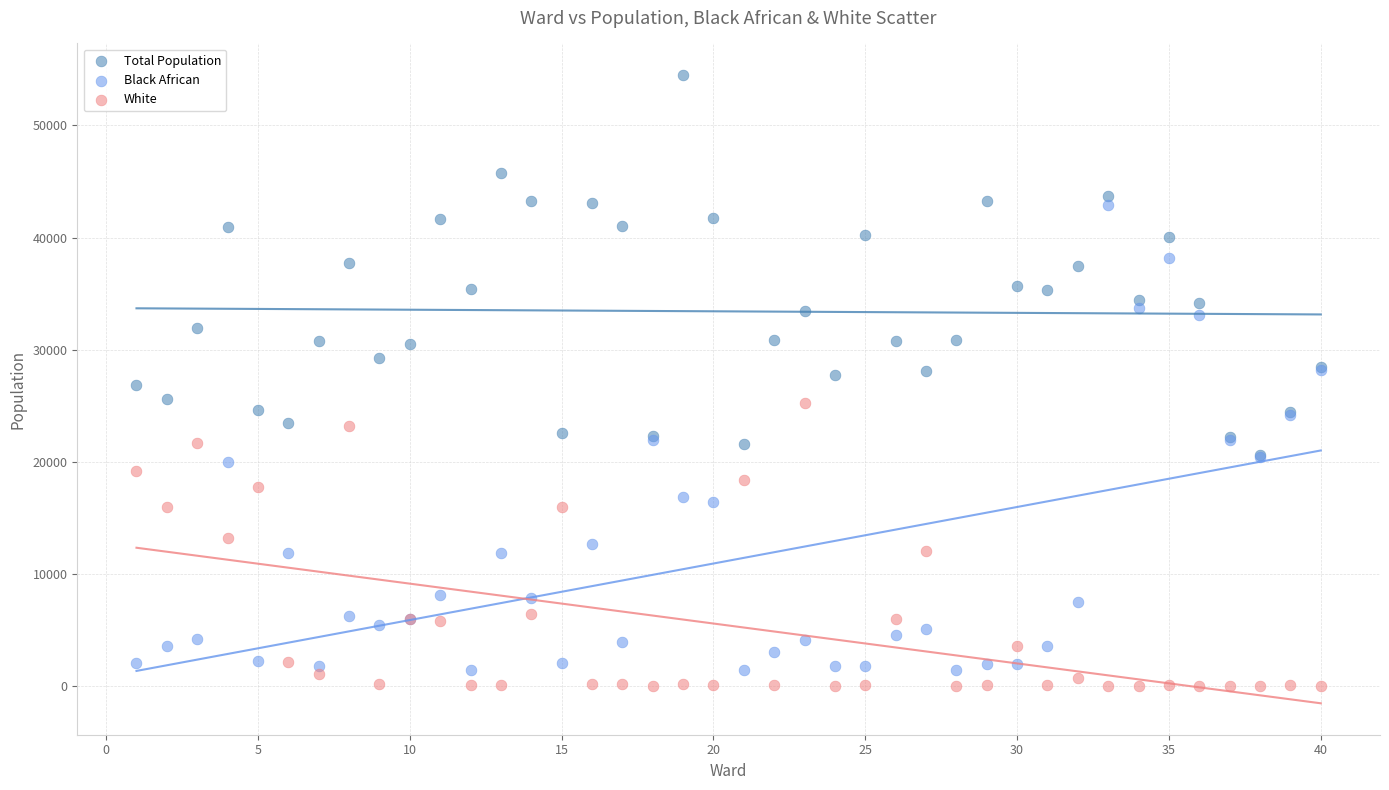

Which series contains the highest Y value?

Total Population